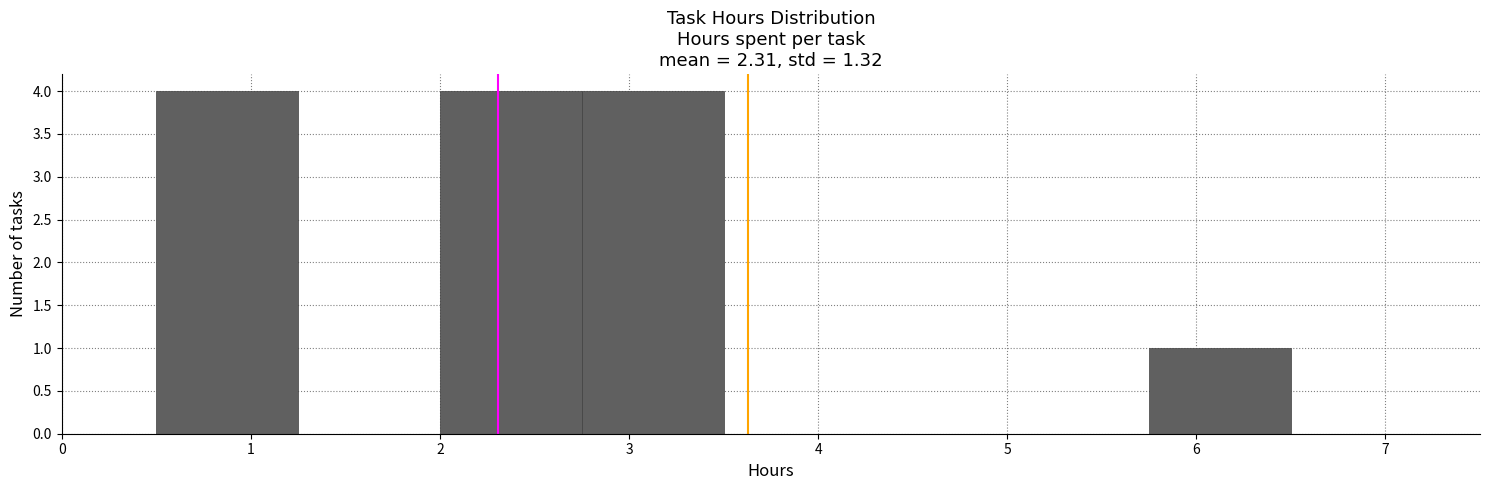

Reading left to right, transcribe this chart: for each bar, give the range it covers on the x-axis and its height. Neither the bar edges nor the heights are printed on the chart, so give them approximately, as read against the axes.

0.50 to 1.25: 4
1.25 to 2.00: 0
2.00 to 2.75: 4
2.75 to 3.50: 4
3.50 to 4.25: 0
4.25 to 5.00: 0
5.00 to 5.75: 0
5.75 to 6.50: 1